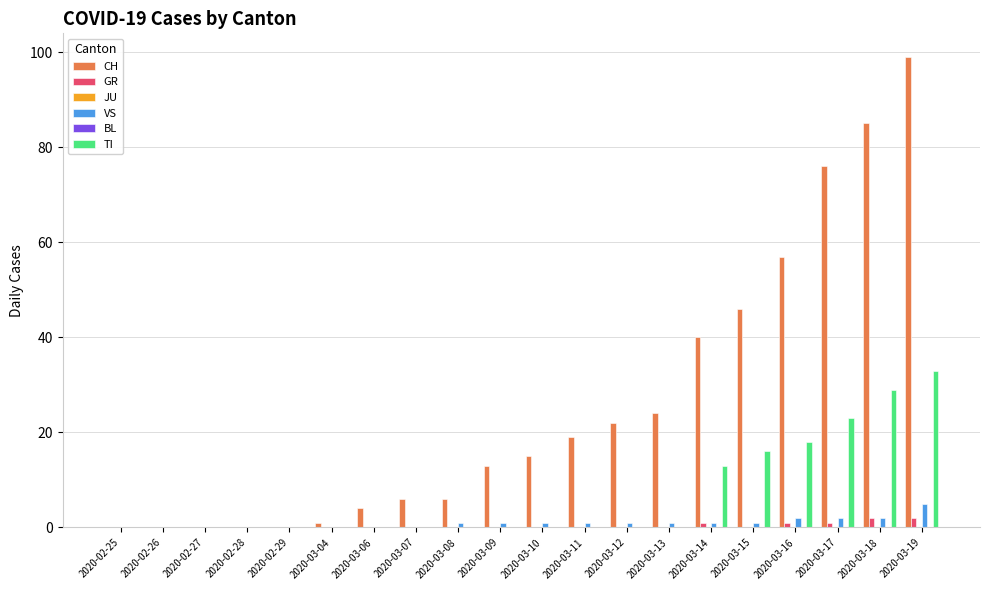

What is the approximate value of CH at 2020-03-09, to the nearest 10?

10